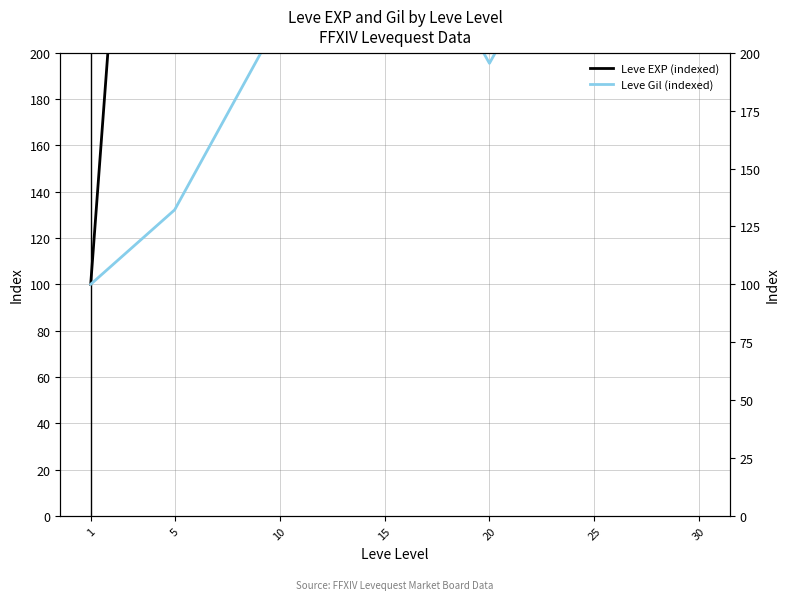

Rank the series by their average value, from lowest to highest.

Leve Gil (indexed), Leve EXP (indexed)